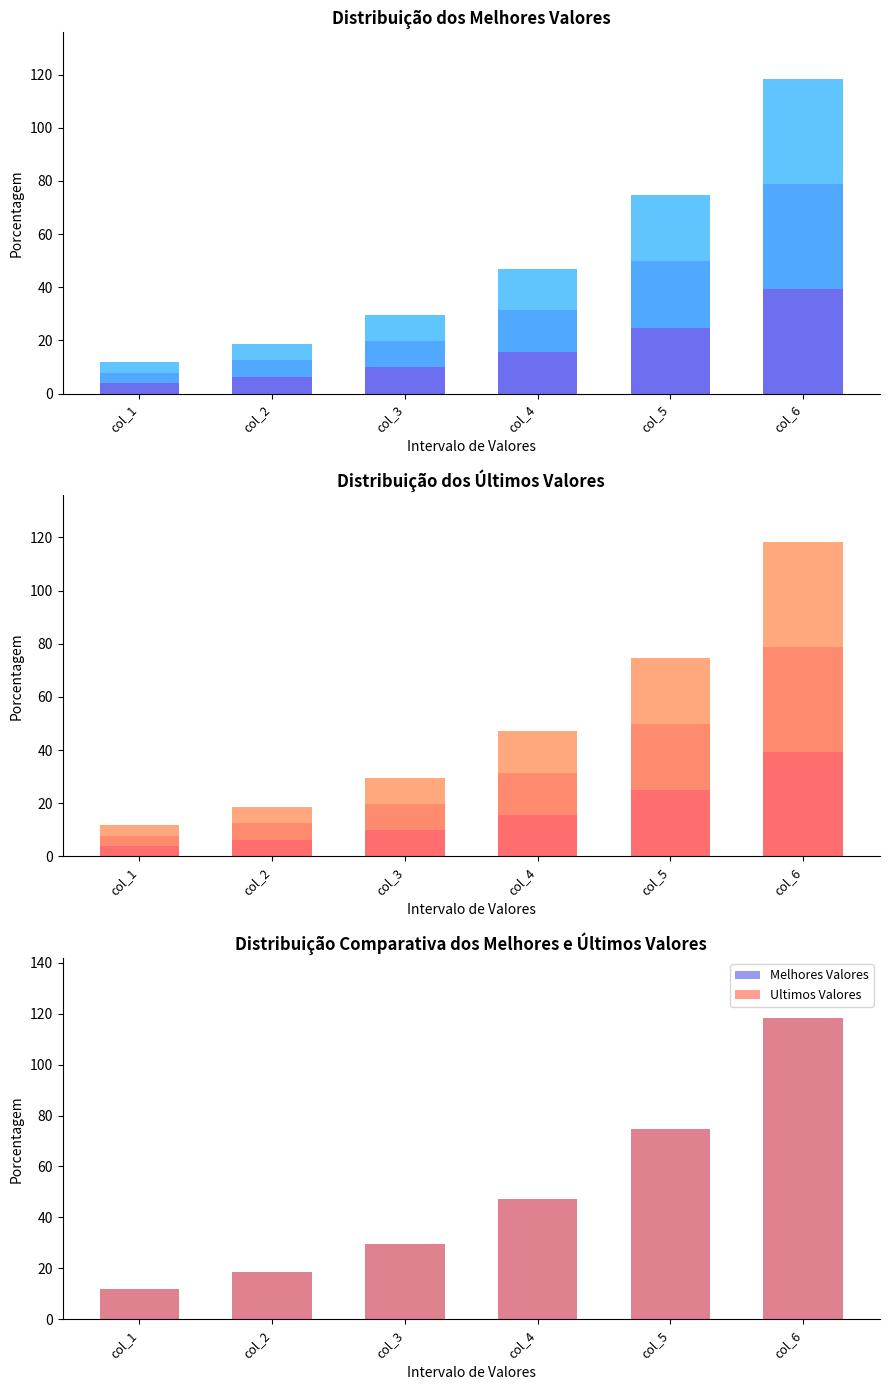

True or false: Ultimos Valores has a value of 109.4 at col_5.

False